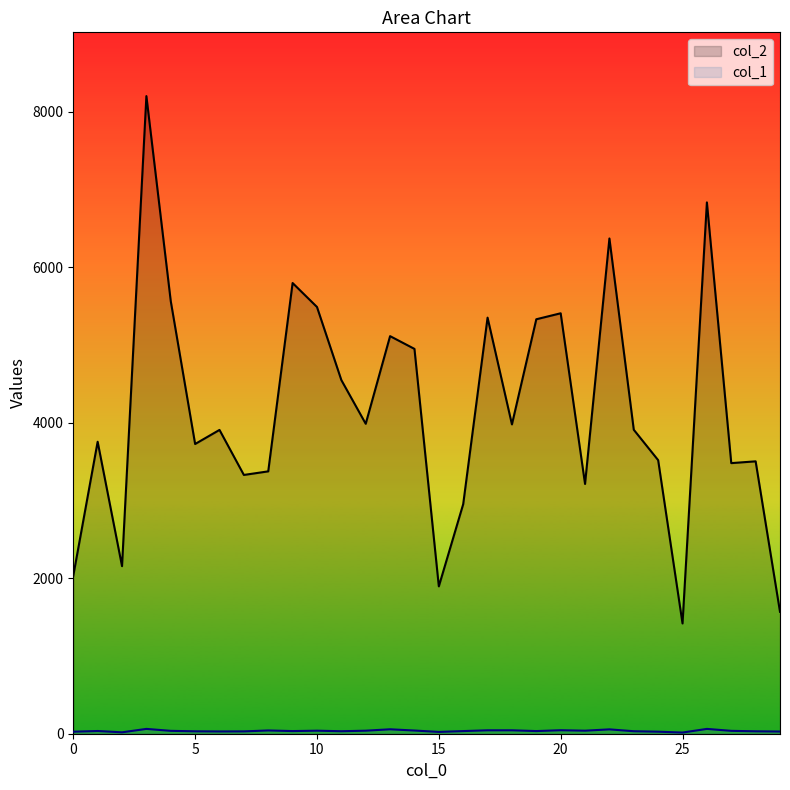

What is the average value of the col_1 series?

37